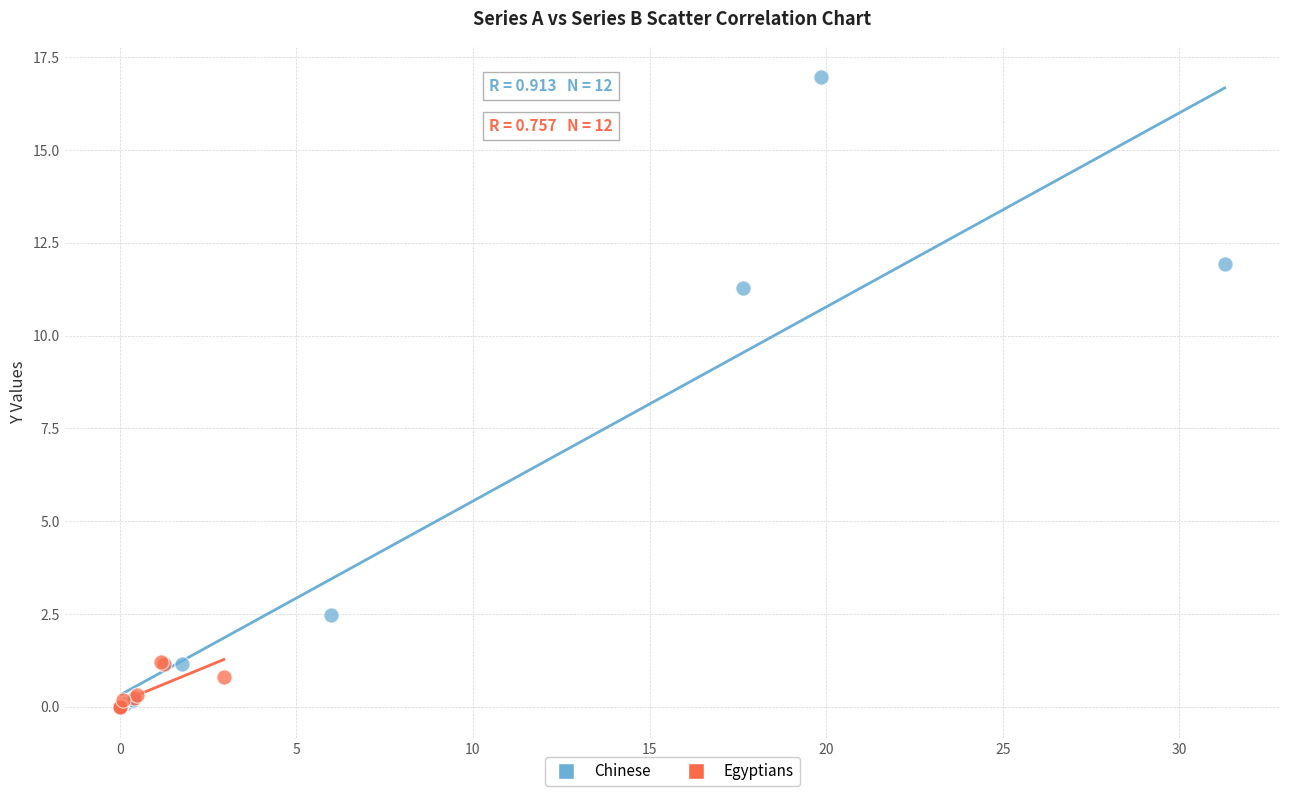

Which series reaches the maximum Y coordinate?

Chinese